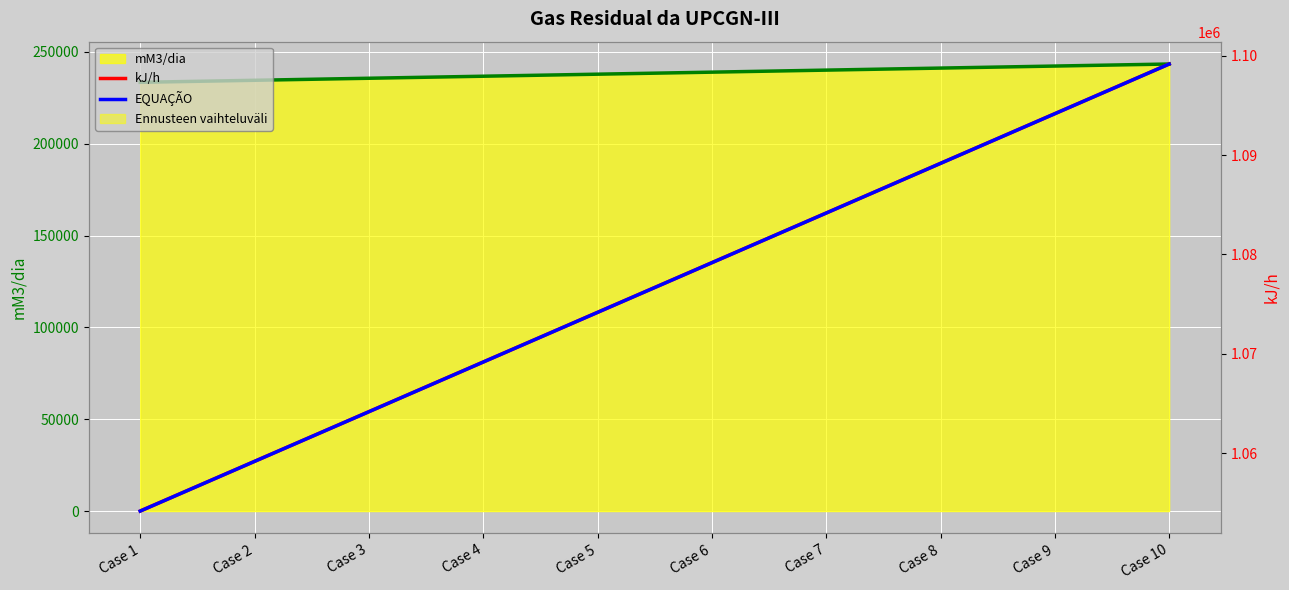

At how many categories does at least one series exceed 454183?

10